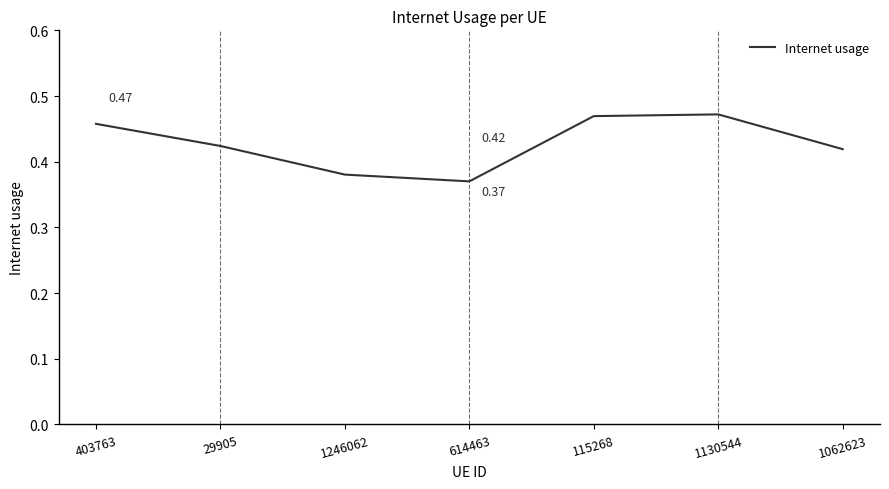

How many lines are shown in the chart?

1